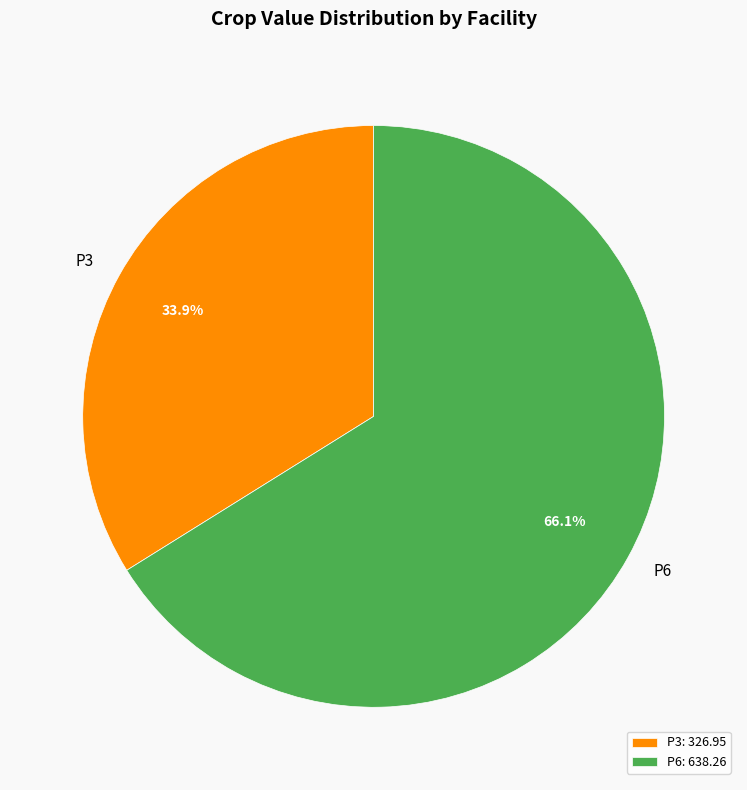

To the nearest percent, what portion does P3 represent?

34%